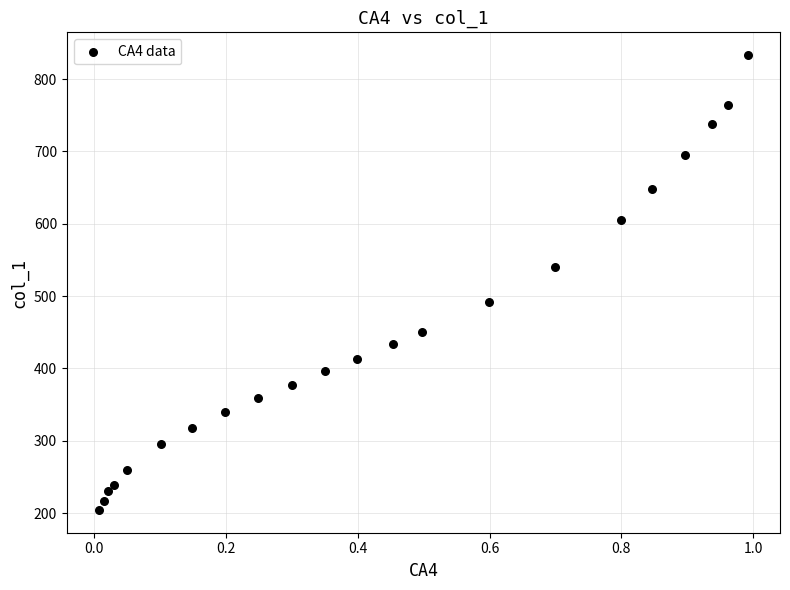

What is the range of X values (max minus min)?

1.0